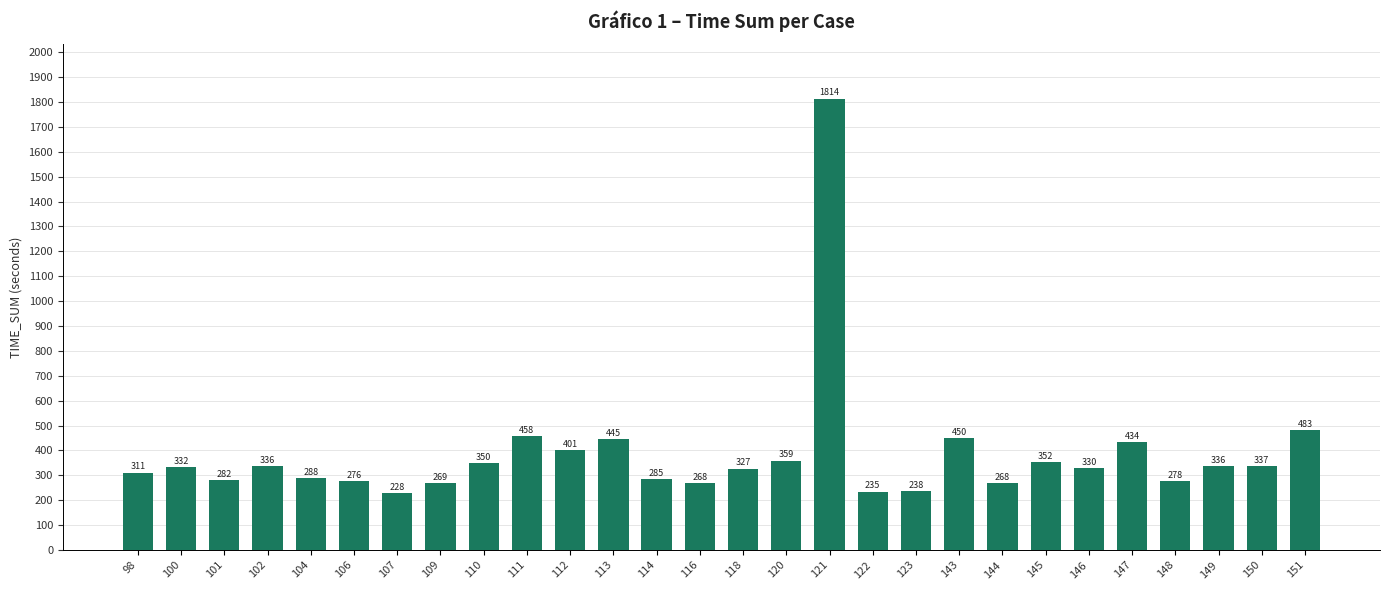

True or false: the data shows 337 at 150.

True